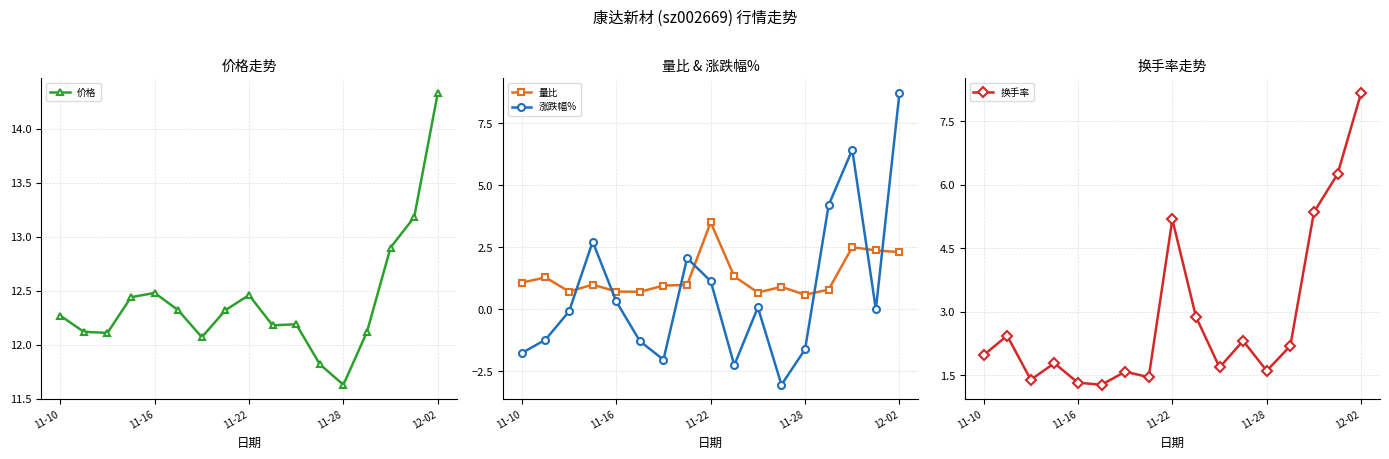

Reading left to right, what are all the values shown in this chart?

价格: 12.3	12.1	12.1	12.4	12.5	12.3	12.1	12.3	12.5	12.2	12.2	11.8	11.6	12.1	12.9	13.2	14.3
量比: 1.1	1.3	0.7	1.0	0.7	0.7	1.0	1.0	3.5	1.3	0.7	0.9	0.6	0.8	2.5	2.4	2.3
涨跌幅%: -1.8	-1.2	-0.1	2.7	0.3	-1.3	-2.0	2.1	1.1	-2.2	0.1	-3.0	-1.6	4.2	6.4	0.0	8.7
换手率: 2.0	2.4	1.4	1.8	1.3	1.3	1.6	1.4	5.2	2.9	1.7	2.3	1.6	2.2	5.3	6.2	8.2